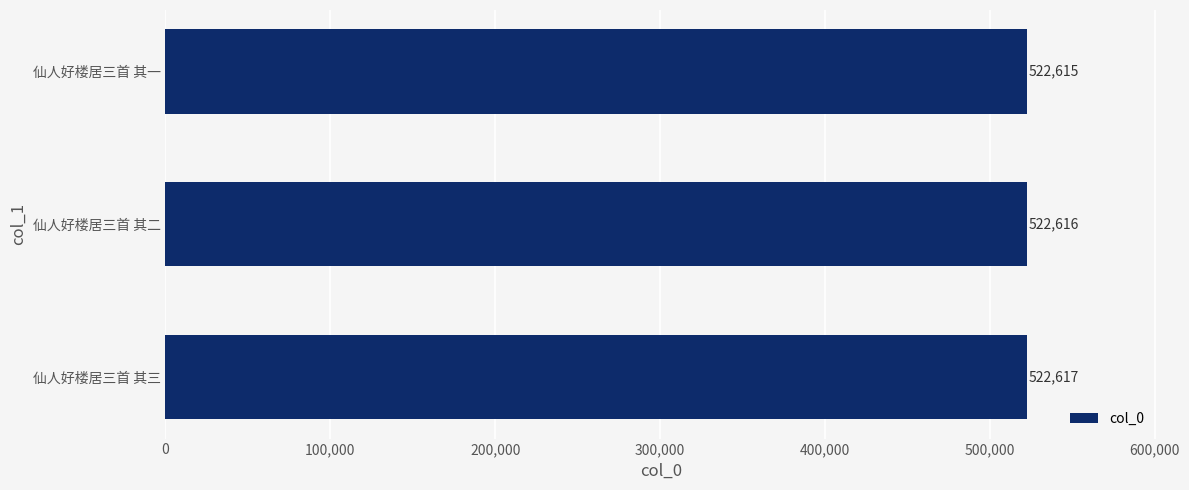

What is the difference between the maximum and minimum values?

2